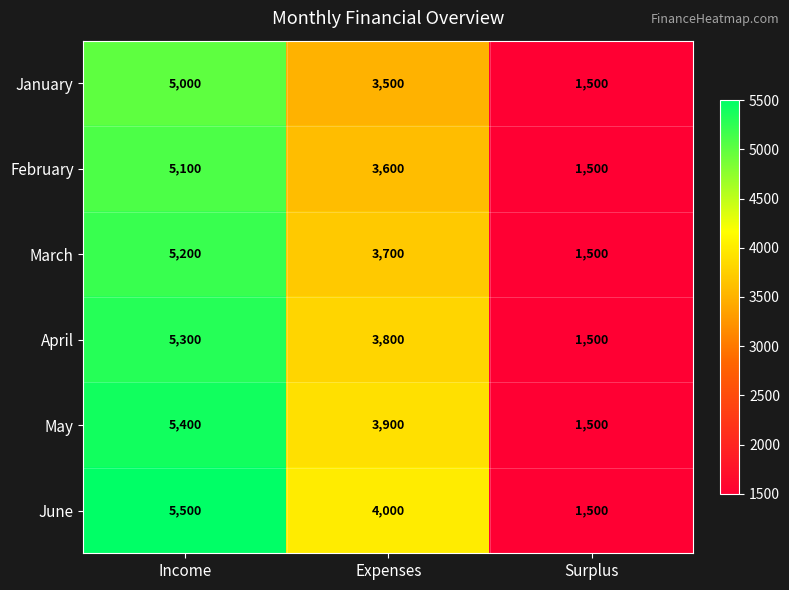

Reading right to left, list all the values displayed in this chart.

January: 1500	3500	5000
February: 1500	3600	5100
March: 1500	3700	5200
April: 1500	3800	5300
May: 1500	3900	5400
June: 1500	4000	5500